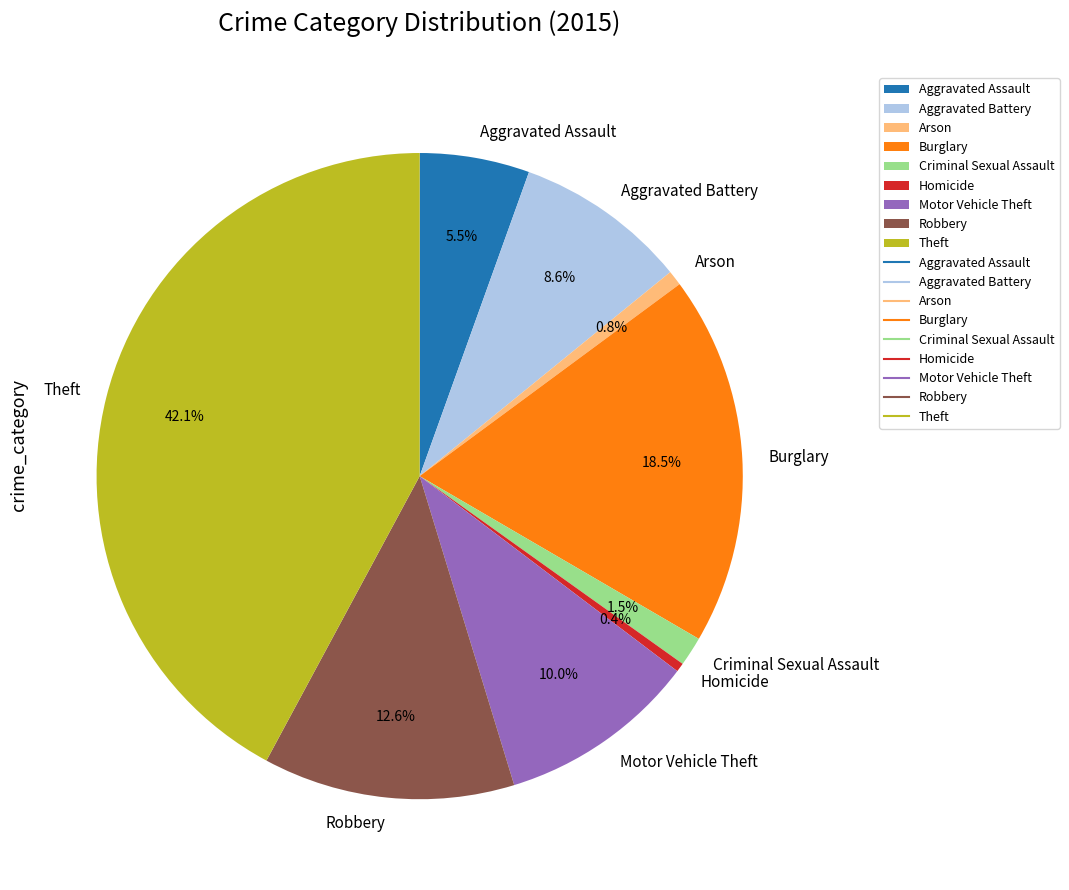

Does any single category account for the majority?

No